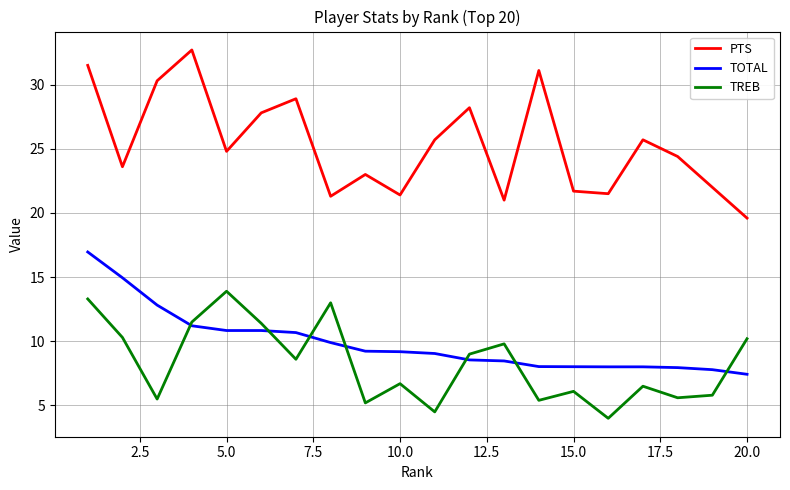

List the series in order of their peak value, highest first.

PTS, TOTAL, TREB